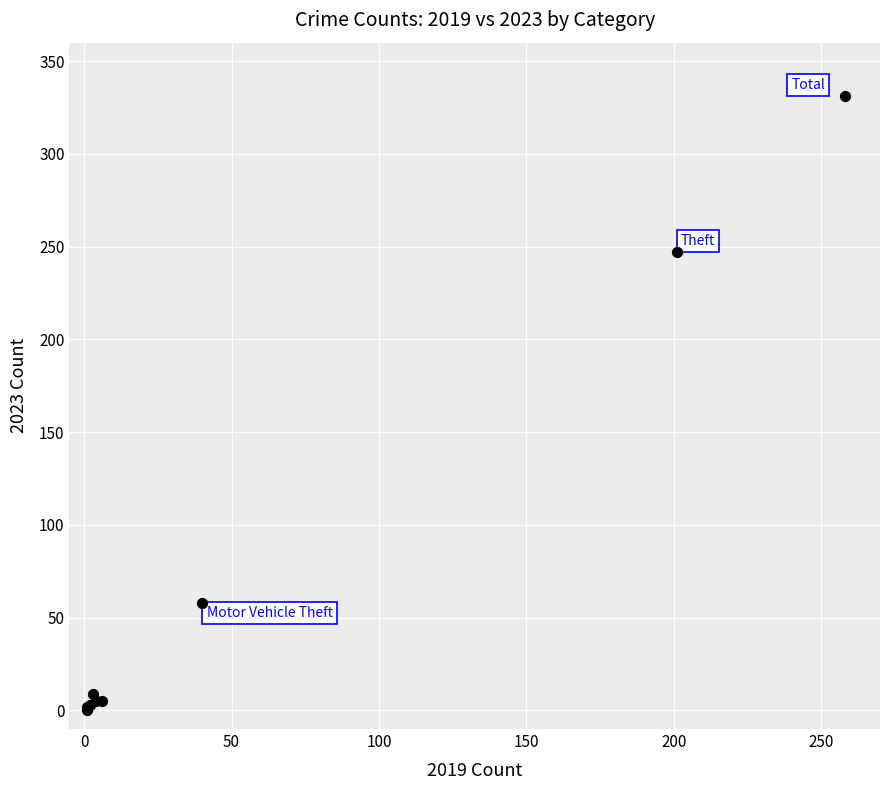

What Y value in the scatter plot is closest to 165?

247